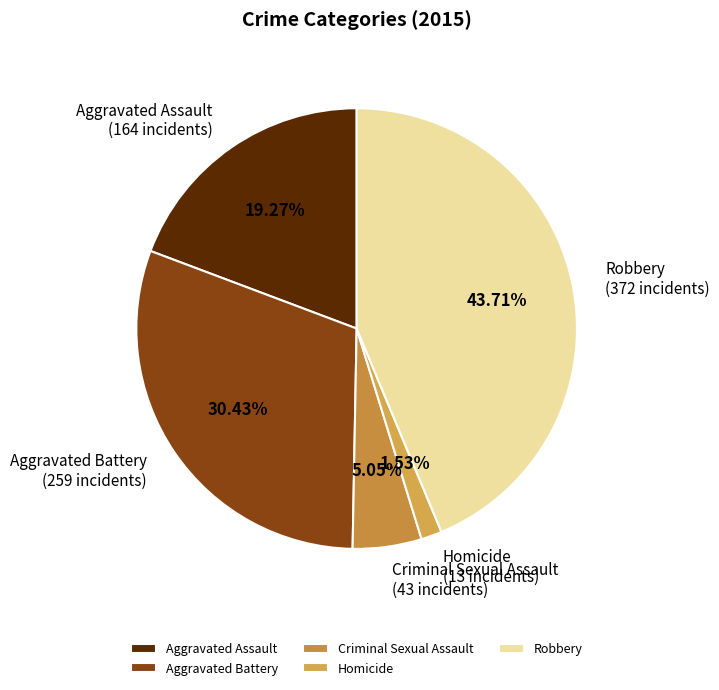

Which has a higher value, Aggravated Battery or Robbery?

Robbery